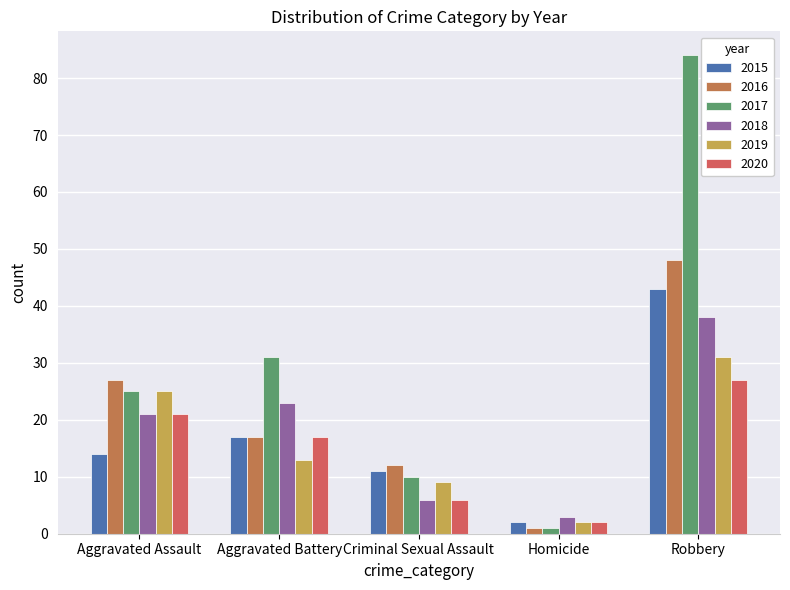

Read the 2017 value at Aggravated Battery, to the nearest 10.

30